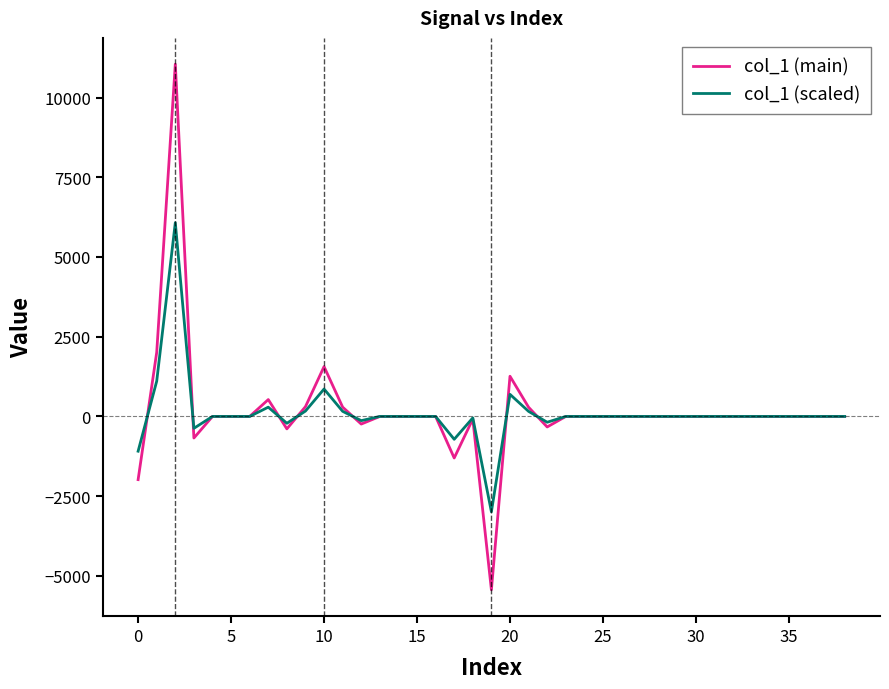

What is the maximum value for col_1 (main)?

11045.9